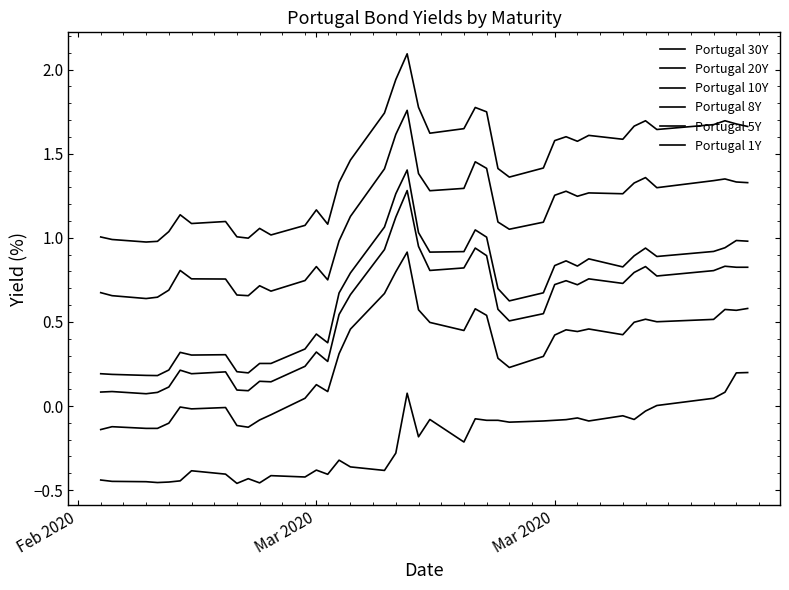

Is this an area chart (filled region under the line)?

No